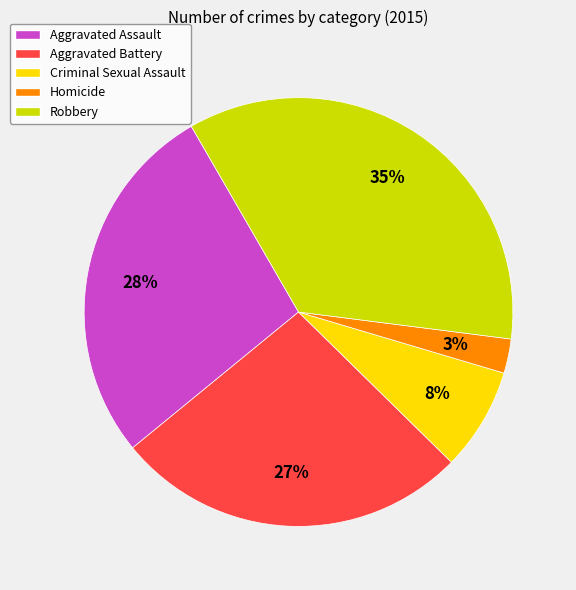

Is it true that Aggravated Assault is 28% of the pie?

True